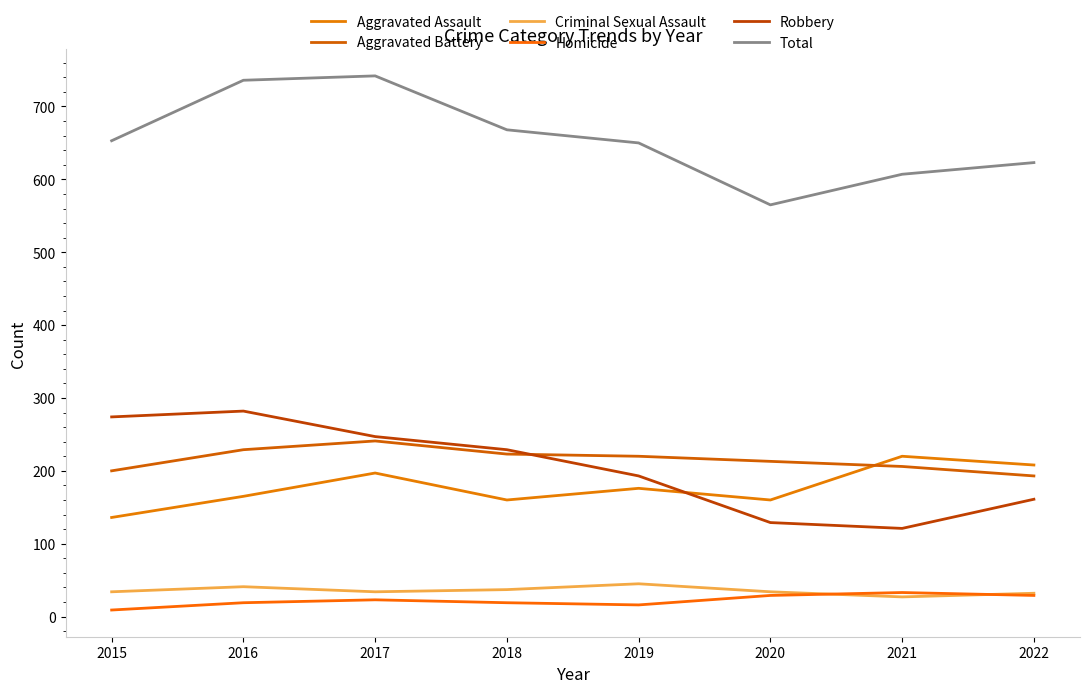

How many intersections are there between Criminal Sexual Assault and Homicide?

2